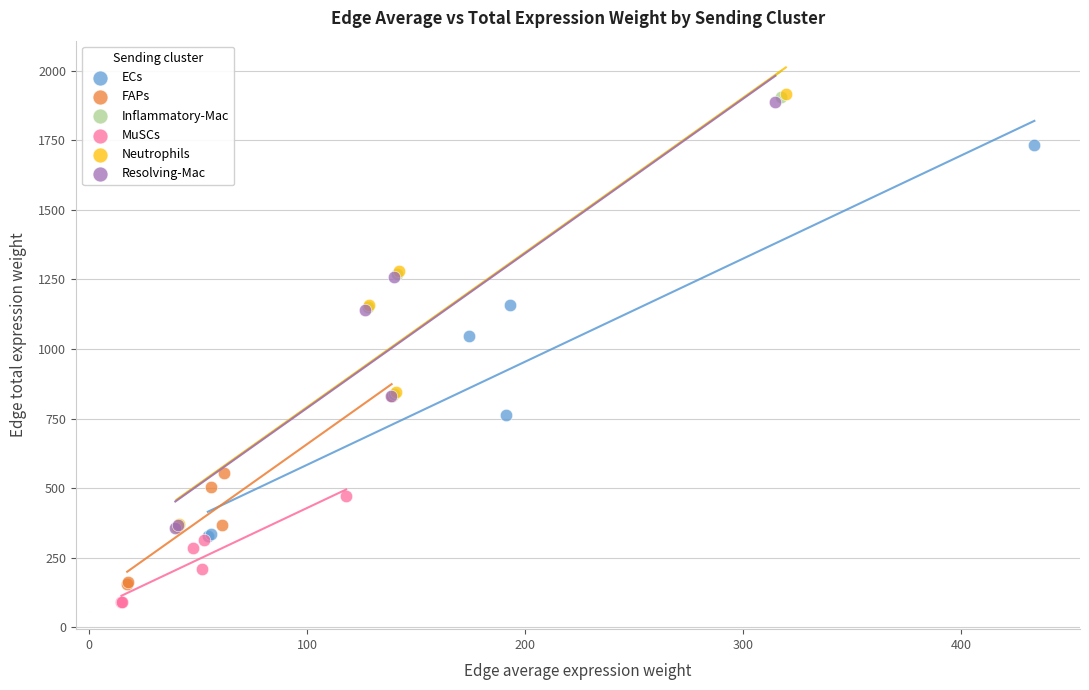

Which series reaches the minimum Y coordinate?

MuSCs